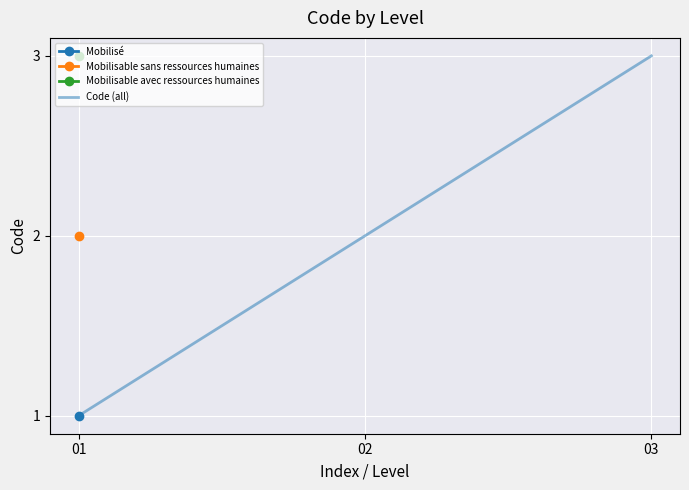

Approximately how many times larger is the value at 02 compared to 01?

2.0